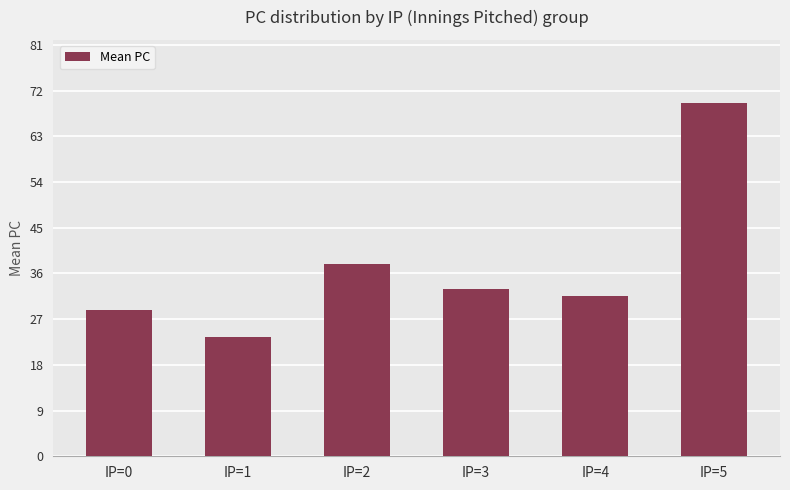

What is the value of the 4th bar from the left?

33.0